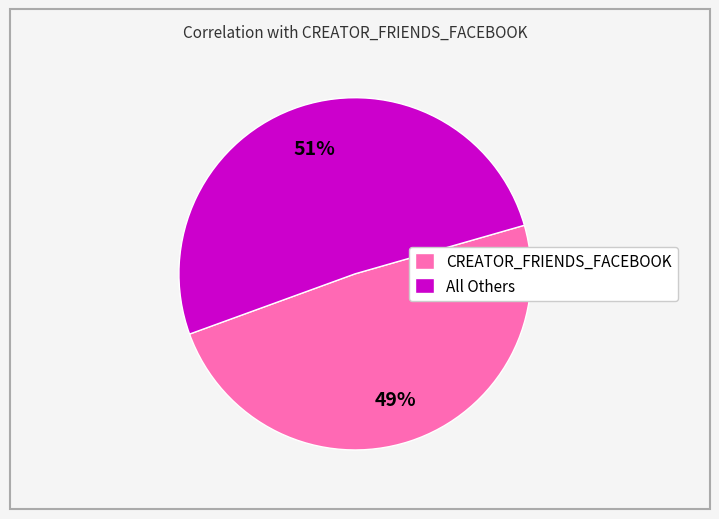

Is there any slice that represents more than half of the pie?

Yes